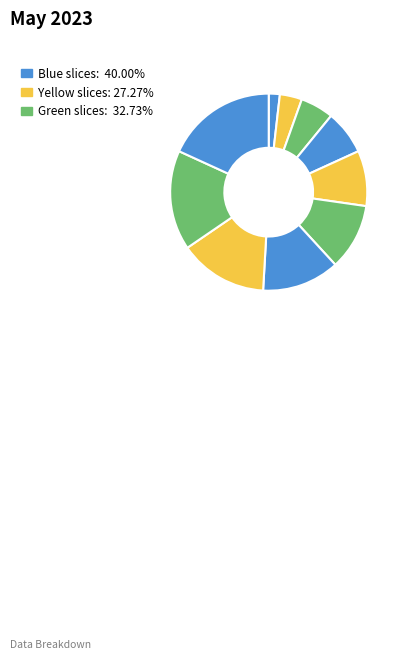

To the nearest percent, what is the difference between the largest and smallest slice percentages?

16%